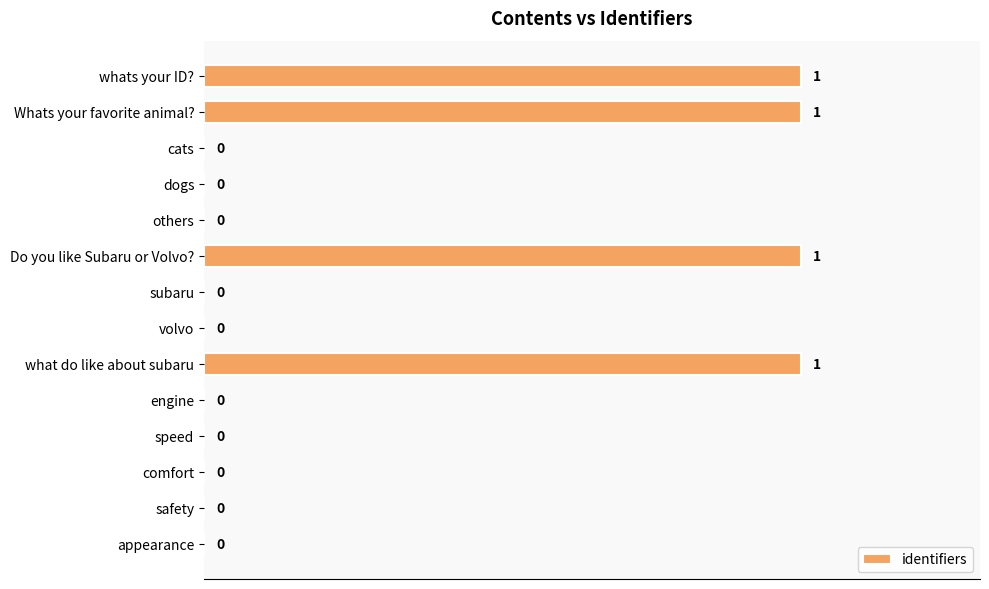

How many values are between 0 and 1?

14